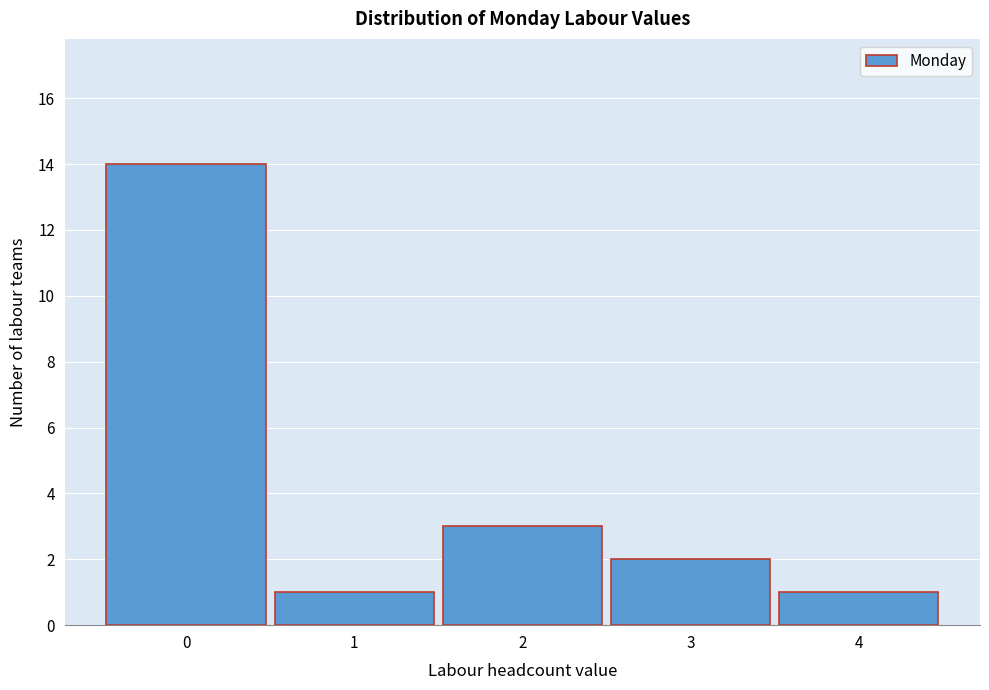

Reading right to left, what are all the values shown in this chart?

4=1	3=2	2=3	1=1	0=14